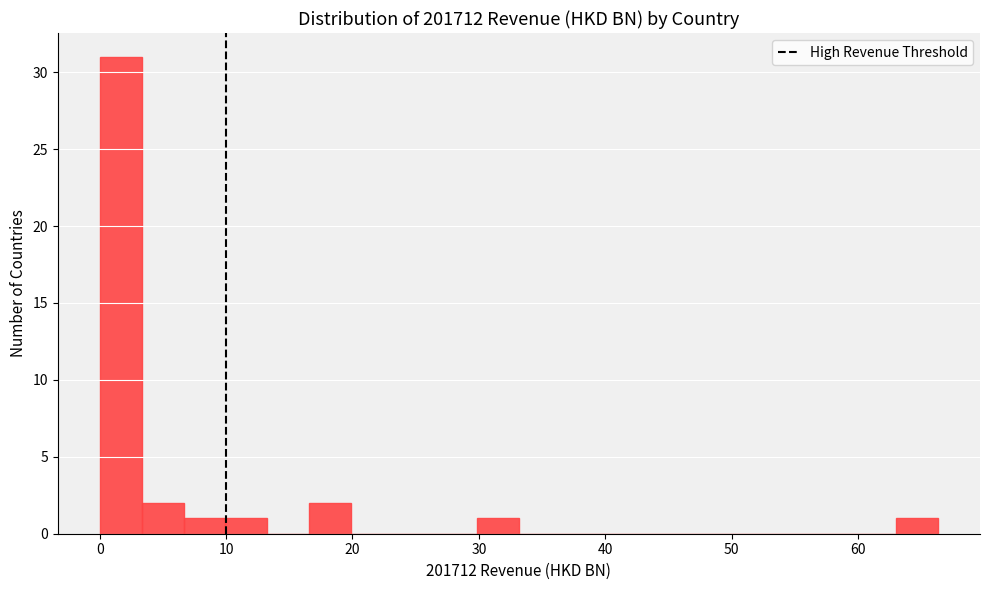

Around what value on the x-axis is the tallest bar? Give the approximate position of its centre, as read against the axis.

2